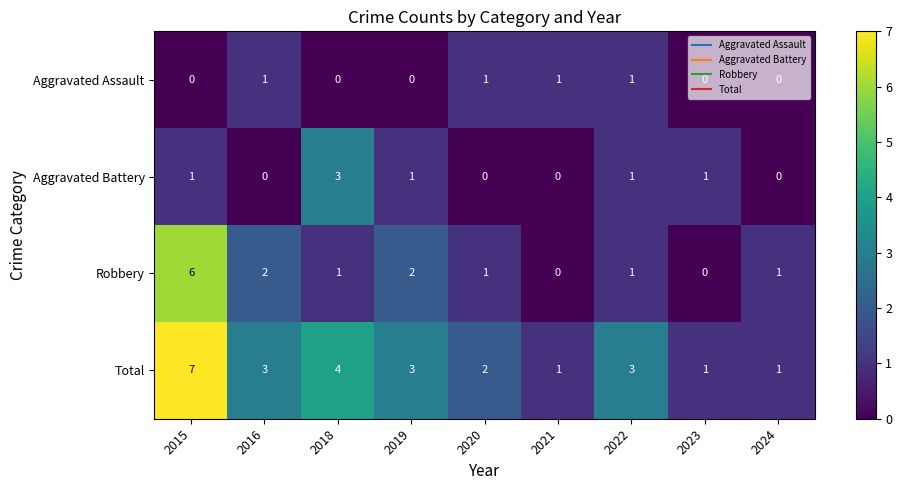

What is the spread (max minus min) of values at 2018?

4